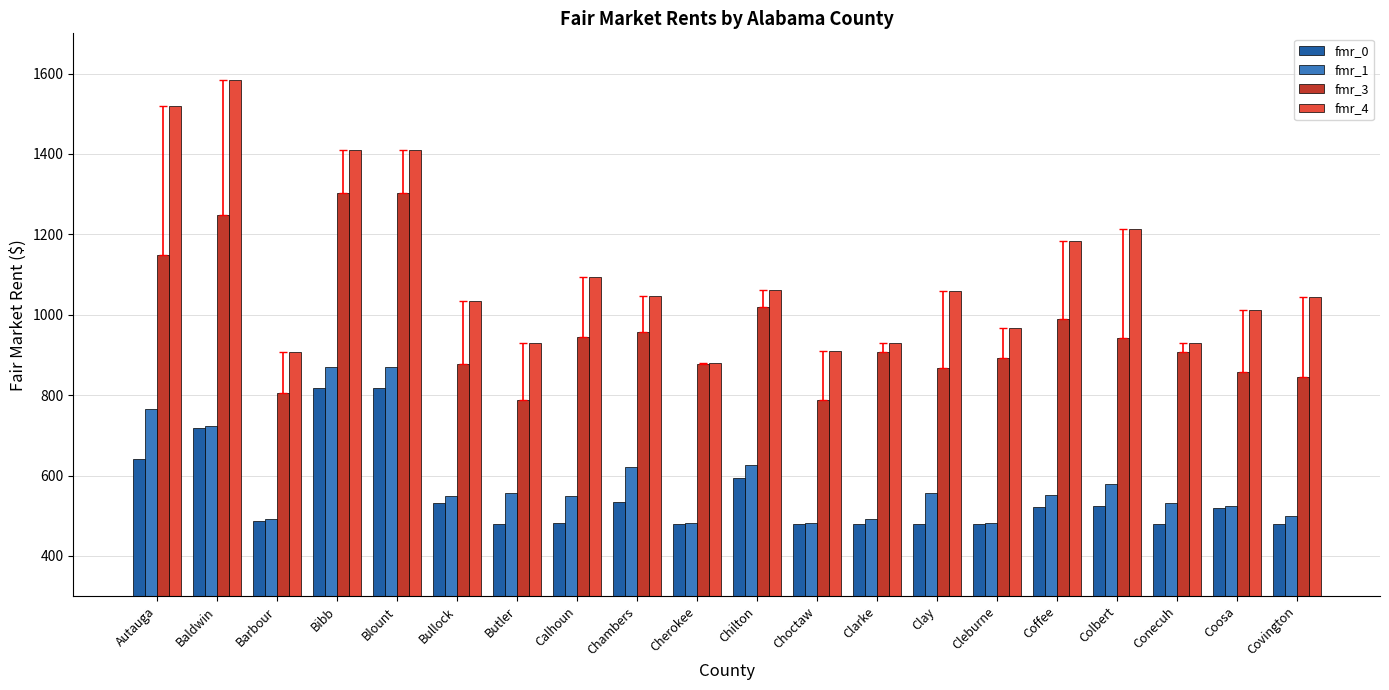

Which series has the widest spread of values?

fmr_4